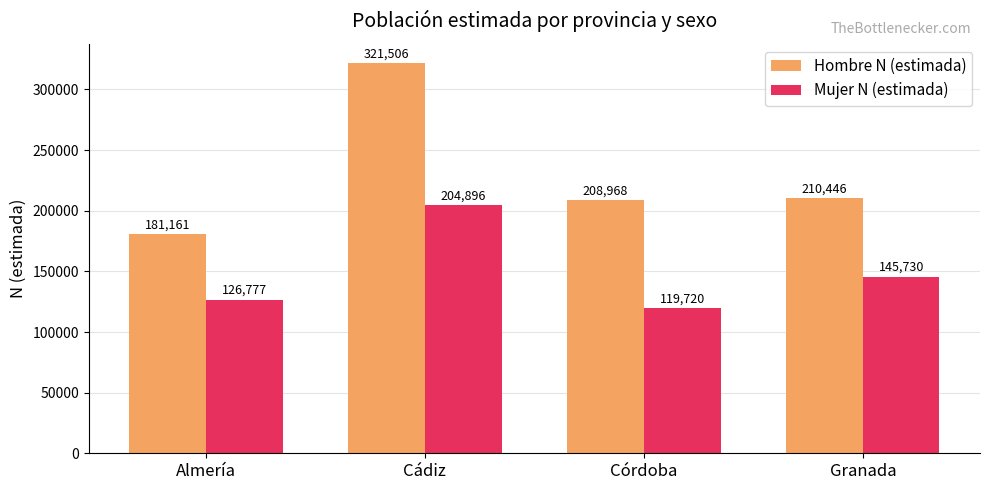

True or false: Hombre N (estimada) has a value of 67407 at Cádiz.

False